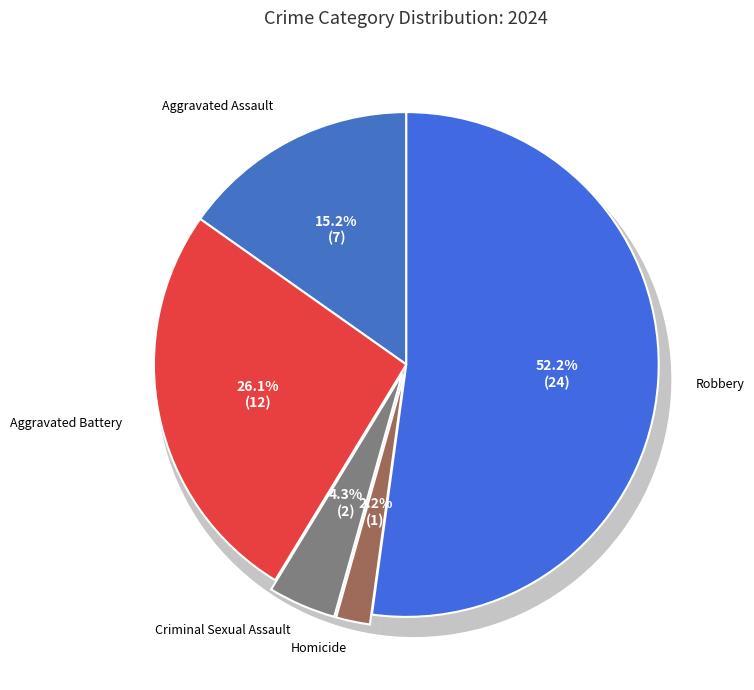

How many segments does this pie chart have?

5